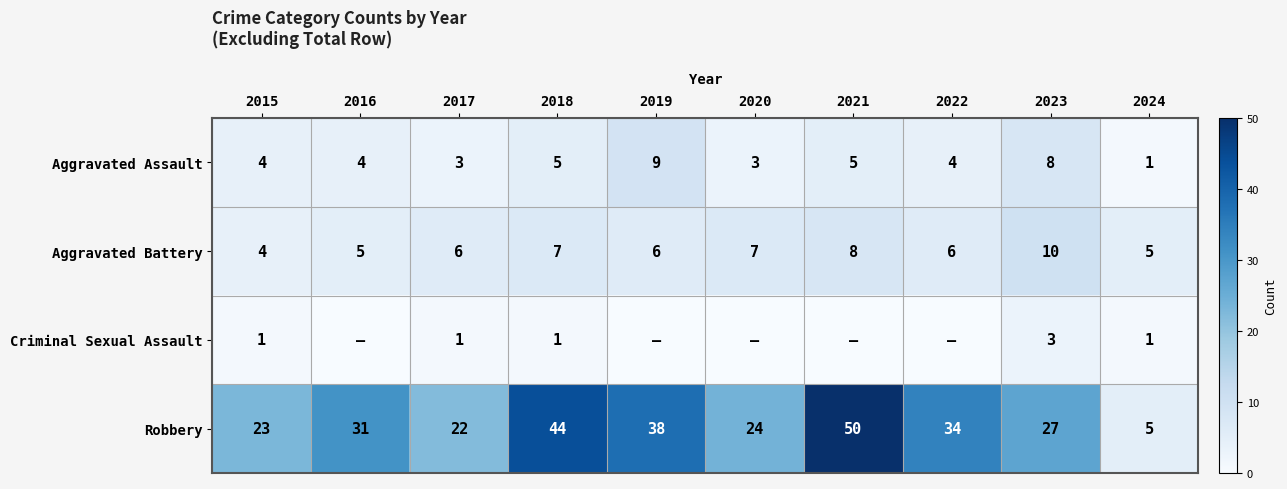

What is the total value across all series at 2018?

57